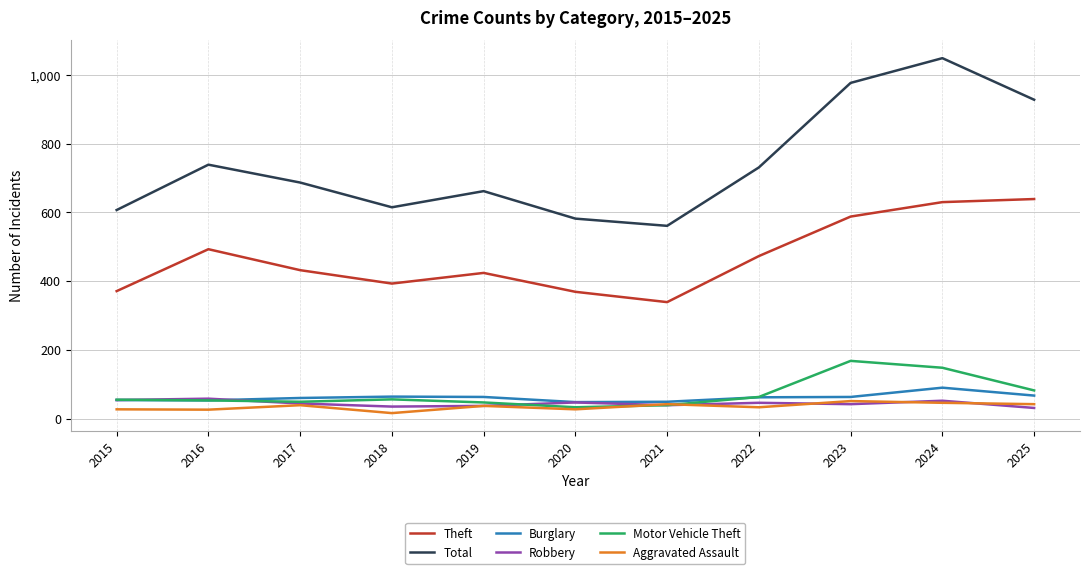

True or false: Burglary and Total intersect in this chart.

False